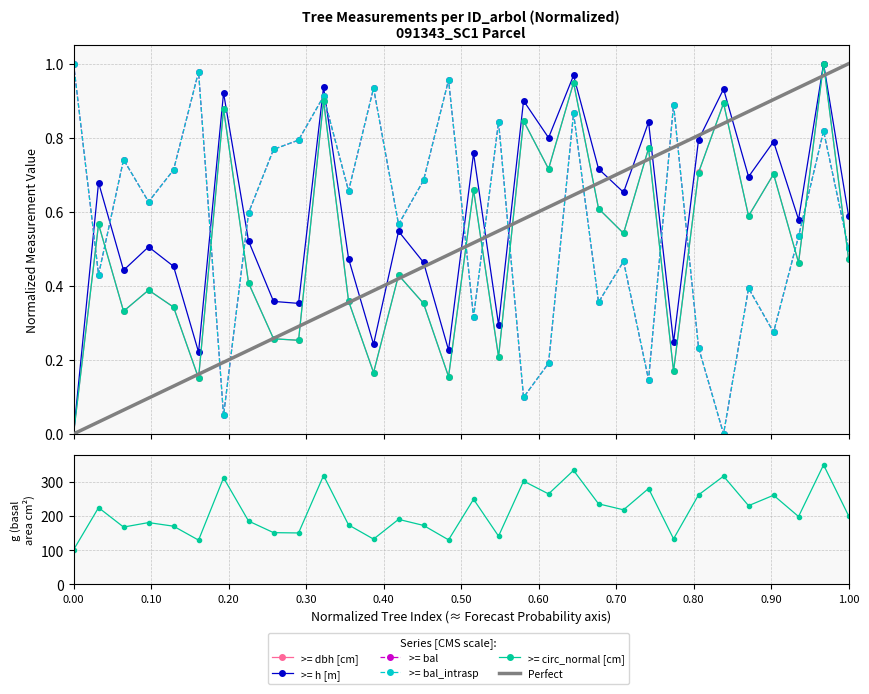

Where do dbh and bal_intrasp first cross each other?

91343007 and 91343008